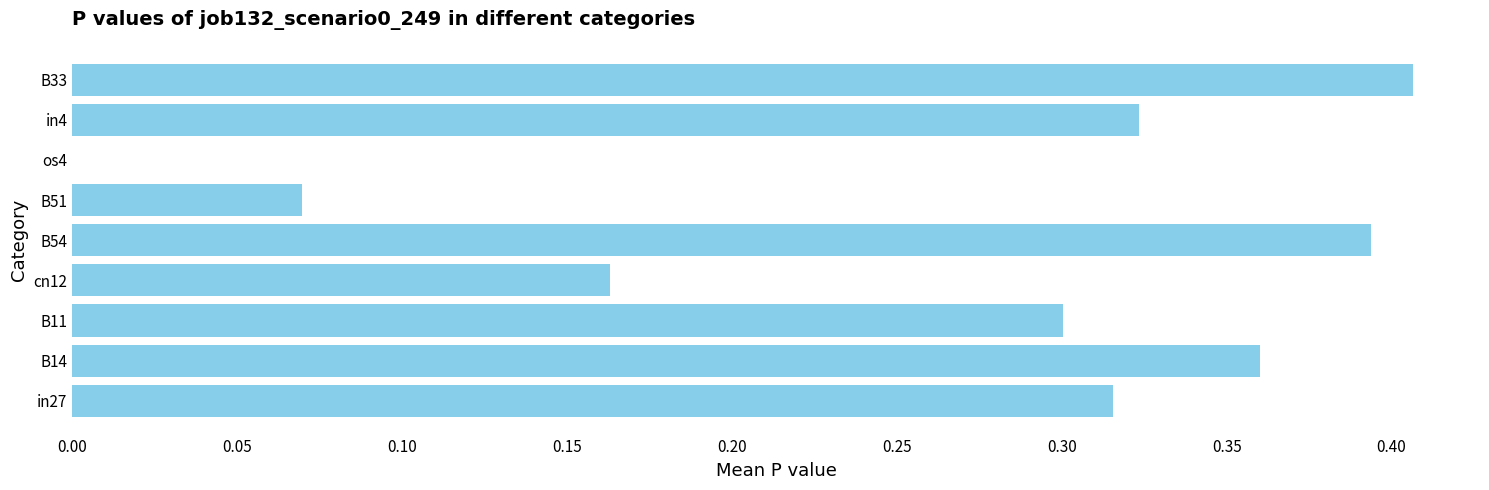

What is the sum of the values at B14 and B33?

0.8